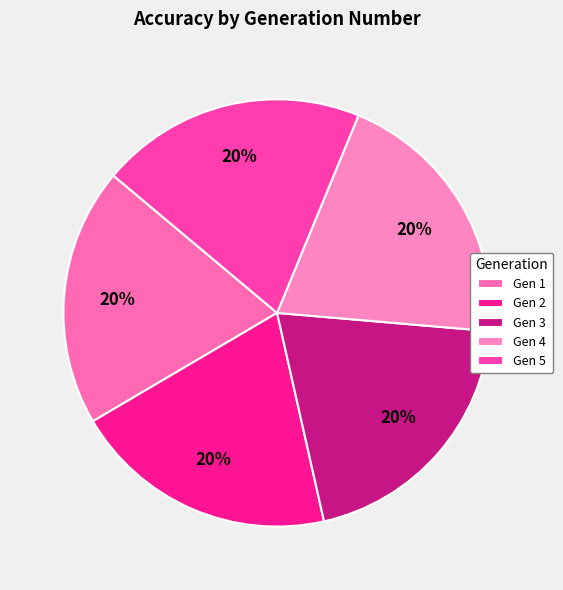

Rank the categories by value from lowest to highest.

1, 2, 3, 5, 4